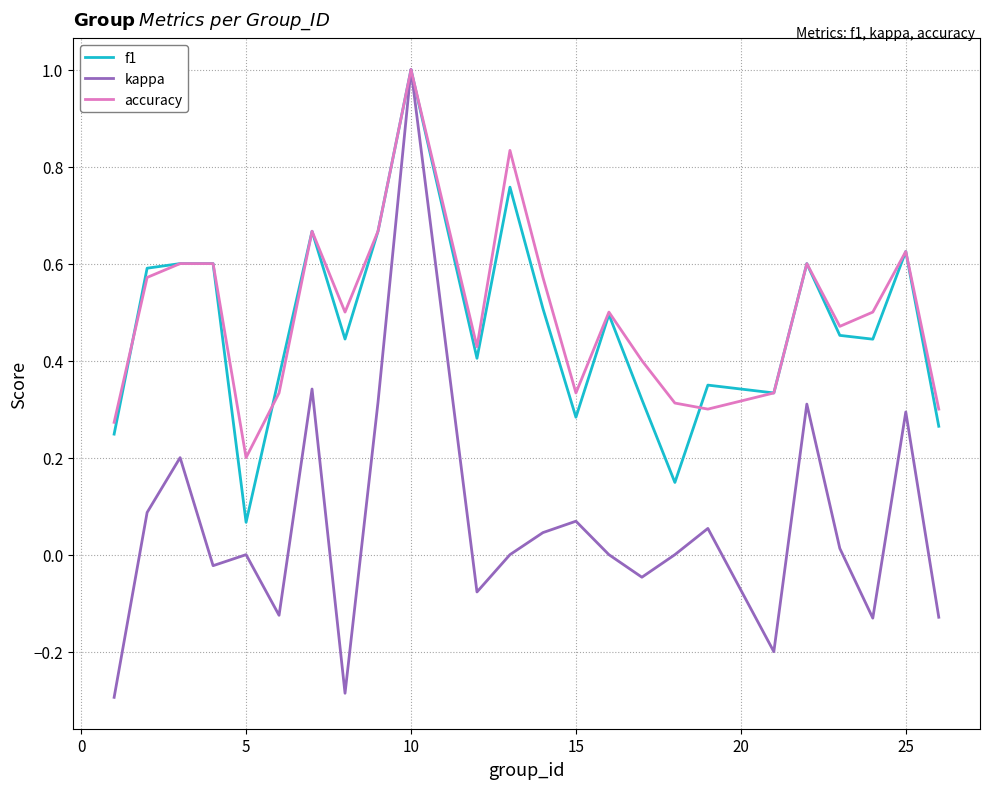

What is the sum of all kappa values?

1.4